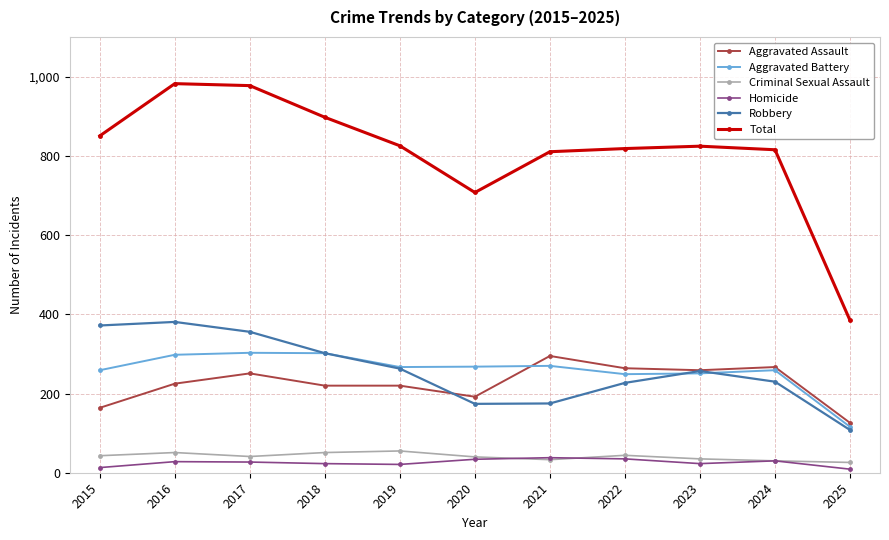

What is the difference between the highest and lowest values at 2021?

778